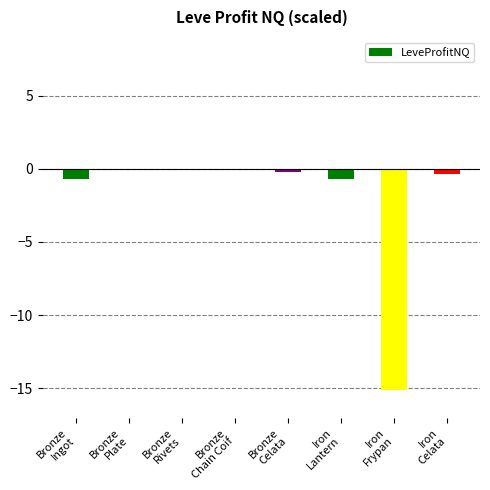

What is the sum of all values?

-17.4